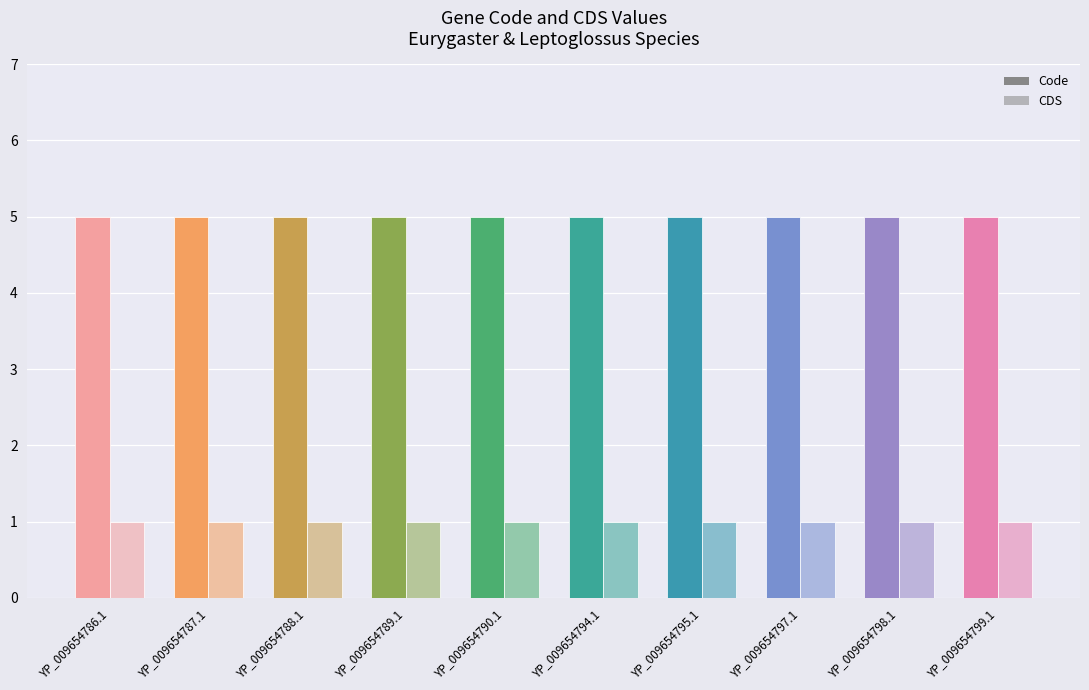

Count the number of data series in this chart.

2